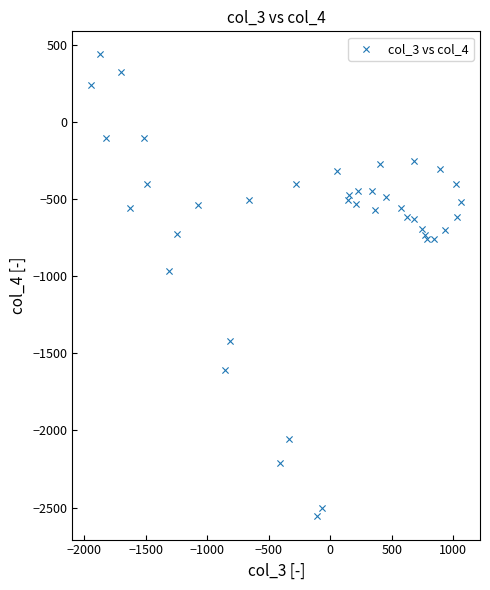

What Y value in the scatter plot is closest to -1060?

-968